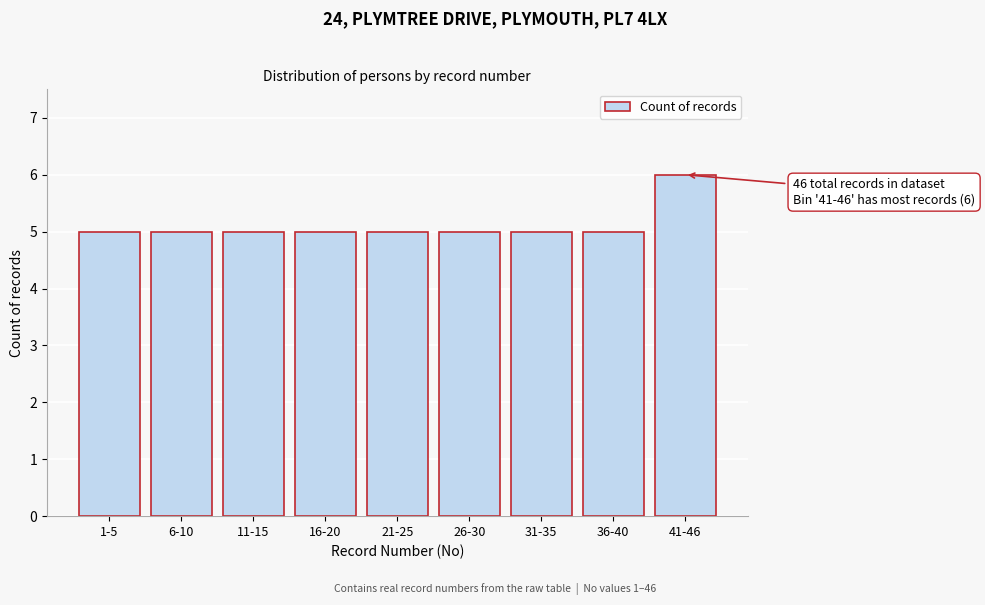

Reading right to left, what are all the values shown in this chart?

41-46=6	36-40=5	31-35=5	26-30=5	21-25=5	16-20=5	11-15=5	6-10=5	1-5=5